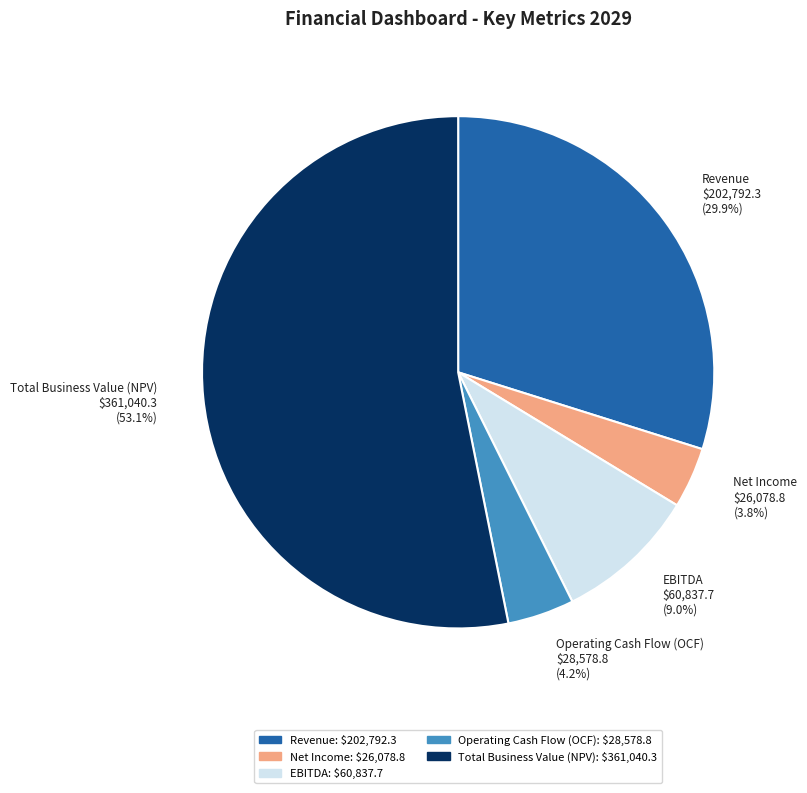

What is the largest slice in the pie chart?

Total Business Value (NPV) $361,040.3 (53.1%)